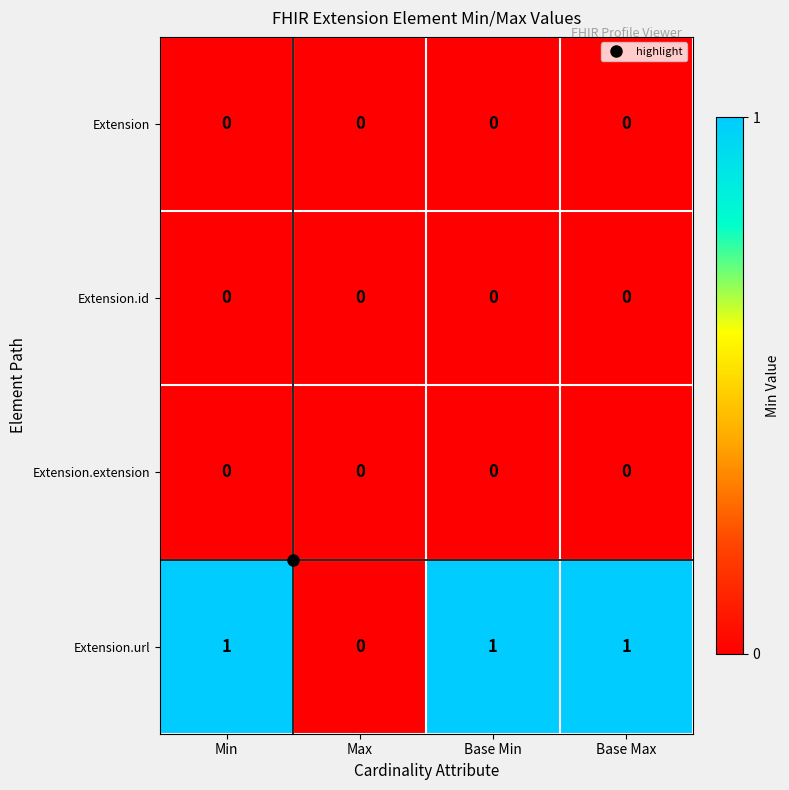

Which series has the largest total across all categories?

Extension.url